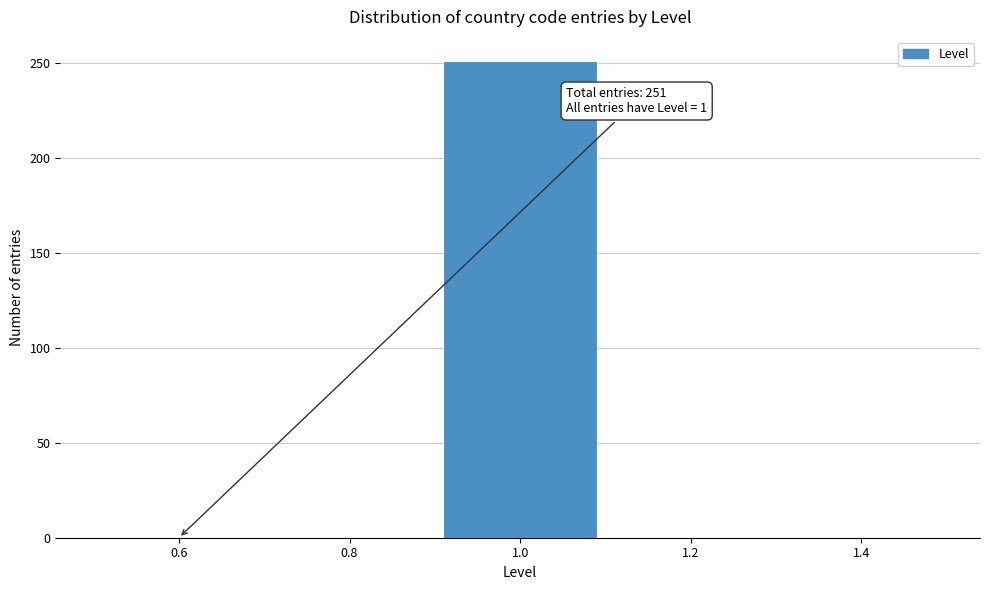

Over which range of the x-axis is the bar tallest?

0.9 to 1.1